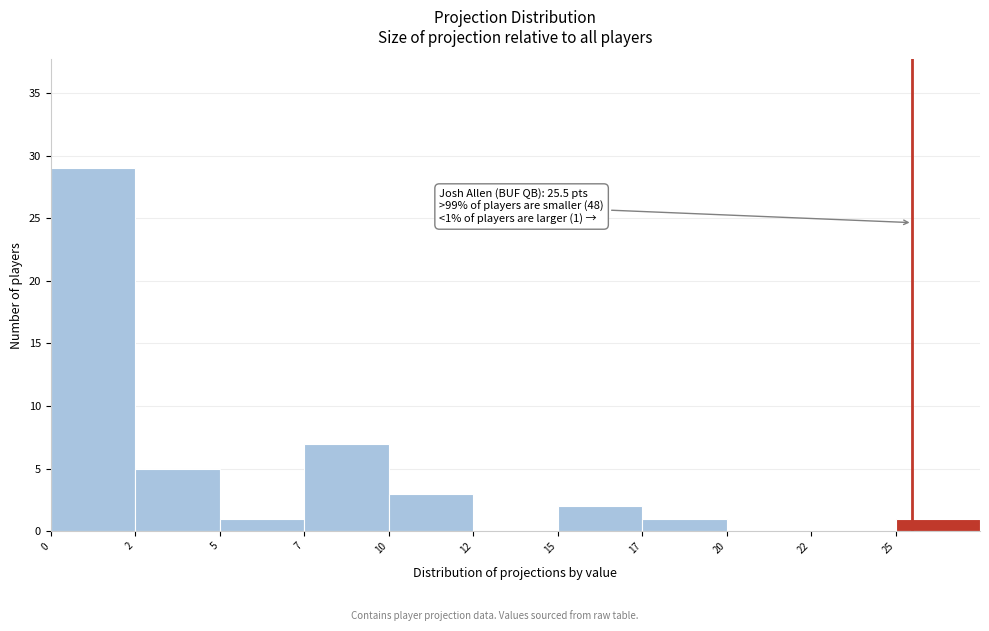

Reading left to right, transcribe all the data shown in this chart.

0=29	2=5	5=1	7=7	10=3	12=0	15=2	17=1	20=0	22=0	25=1